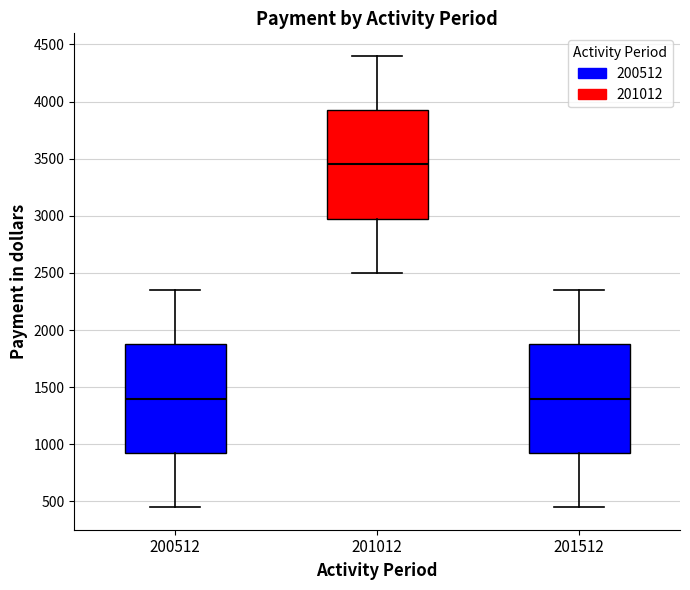

Where is the lower edge of the box at x = 201512 on the y-axis? The values are not printed on the chart, so give them approximately, as read against the axis.

950